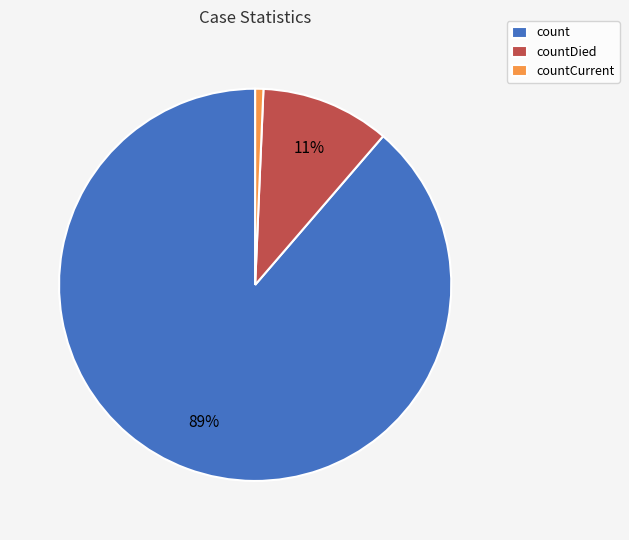

True or false: count accounts for 89% of the total.

True